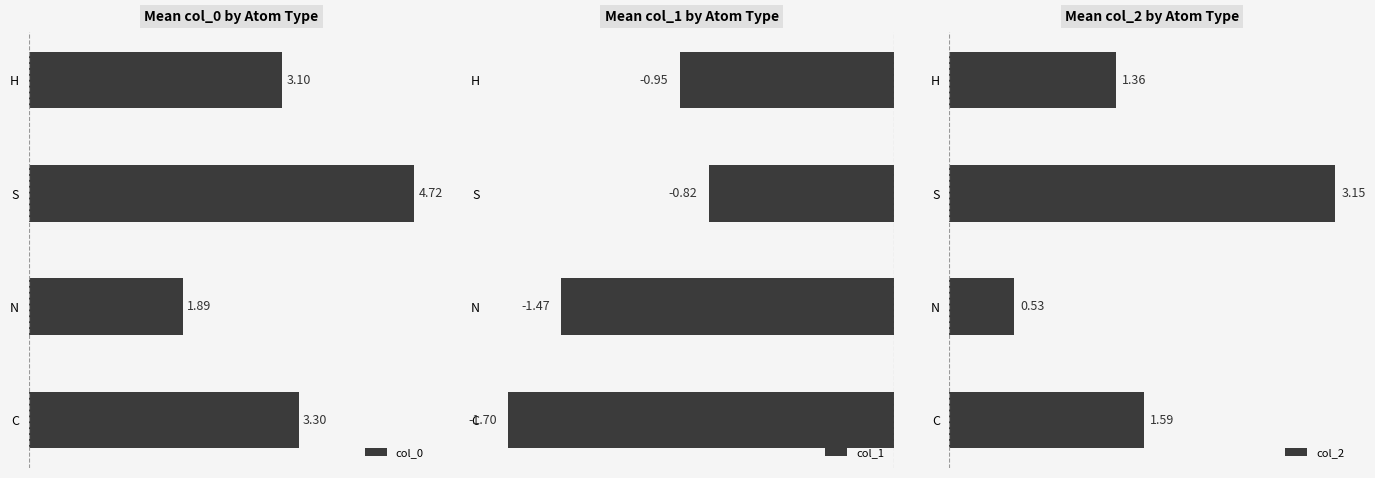

Does the chart contain any negative values?

Yes